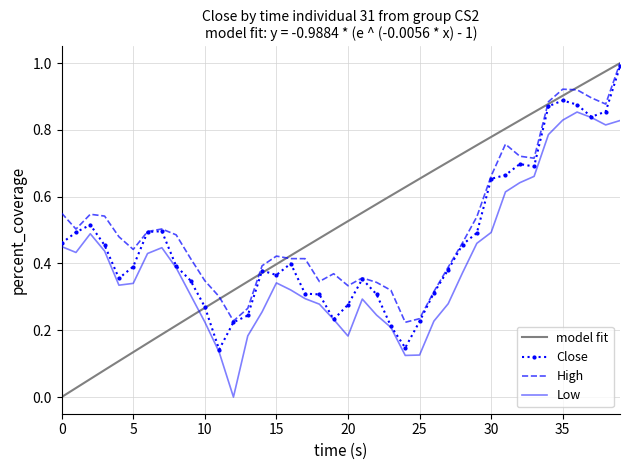

What is the minimum value for Close?

0.1